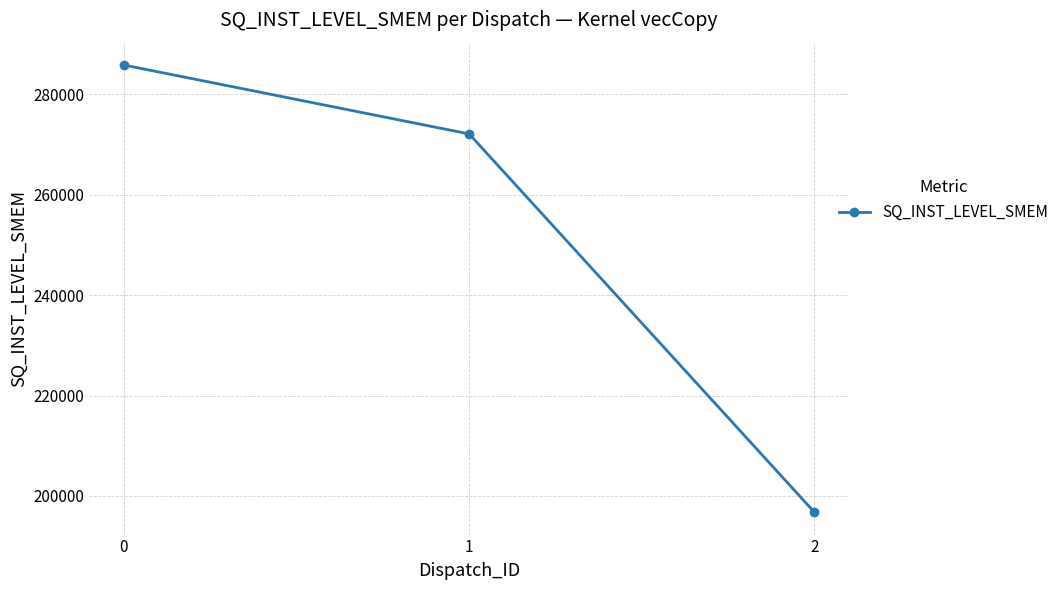

The value at 1 is 272096. True or false?

True